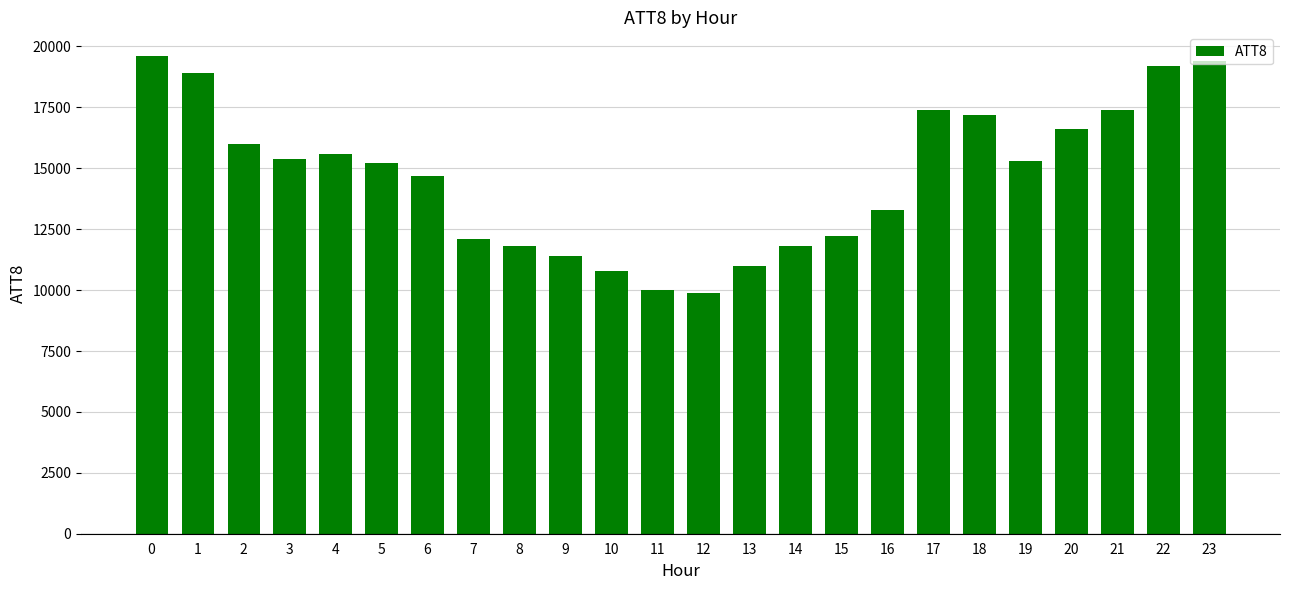

What is the difference between the second highest and minimum values?

9500